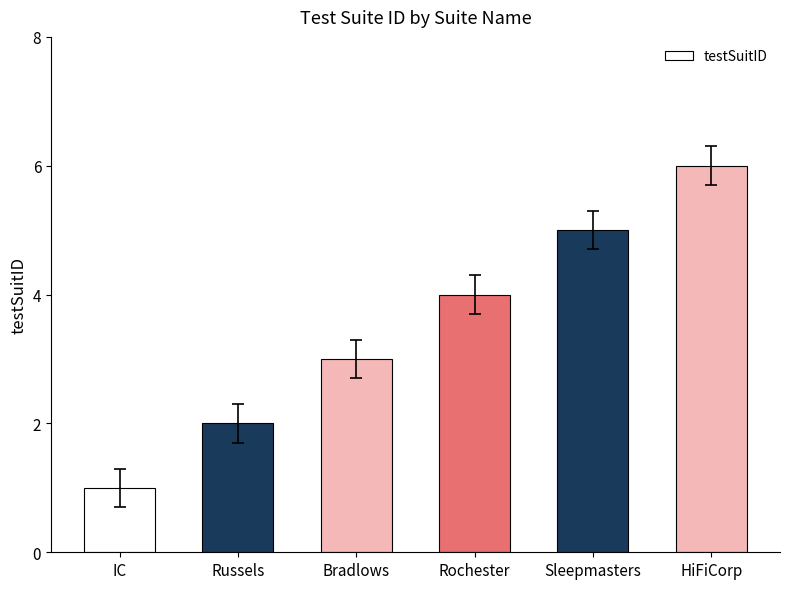

Between Sleepmasters and Rochester, which is larger?

Sleepmasters